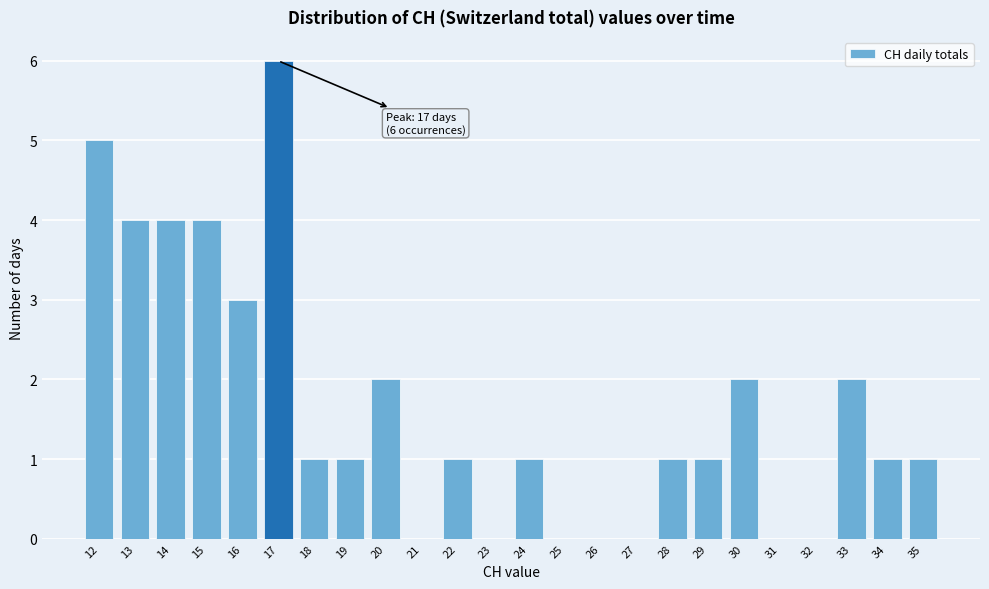

Over which range of the x-axis is the bar tallest?

16.5 to 17.5